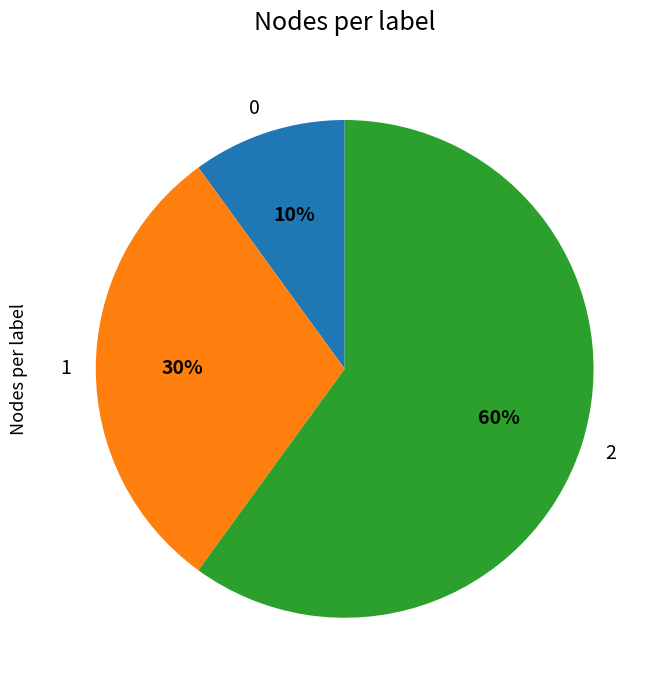

Which slice is the largest?

2